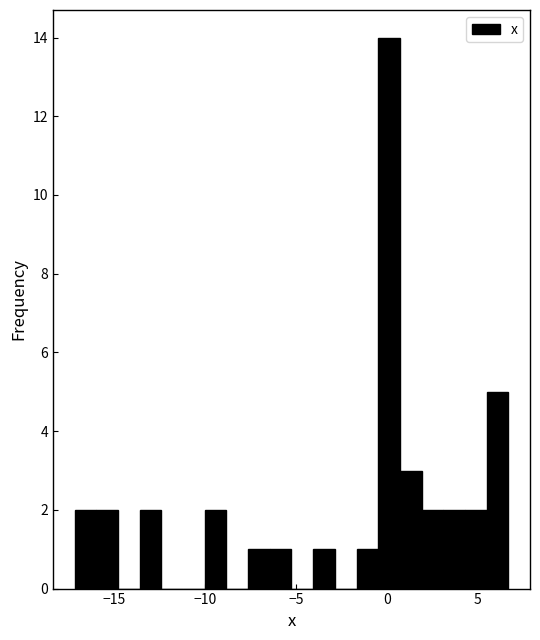

Read against the x-axis, roughly where is the centre of the tallest bar?

0.0